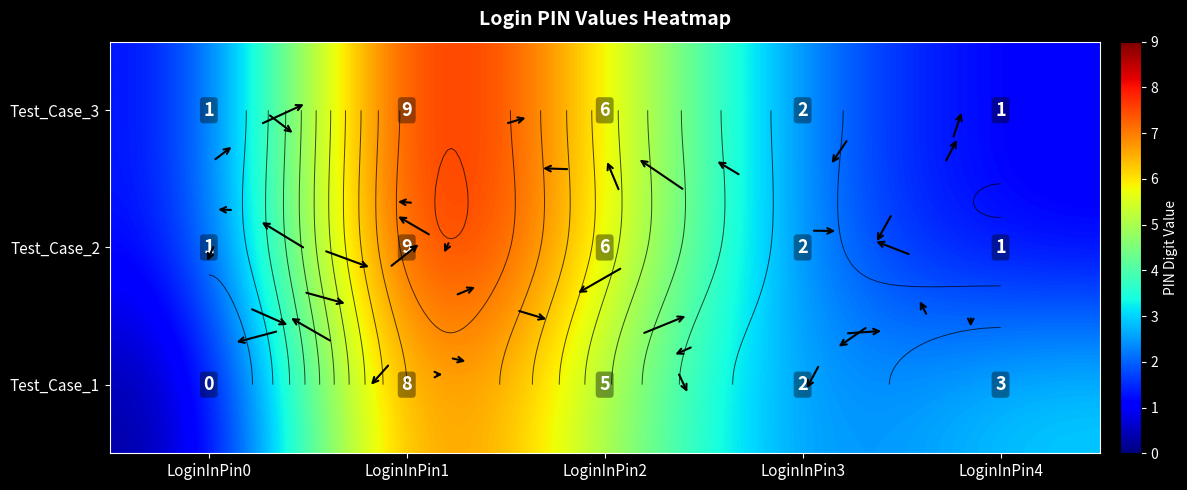

What is the sum of all Test_Case_2 values?

19